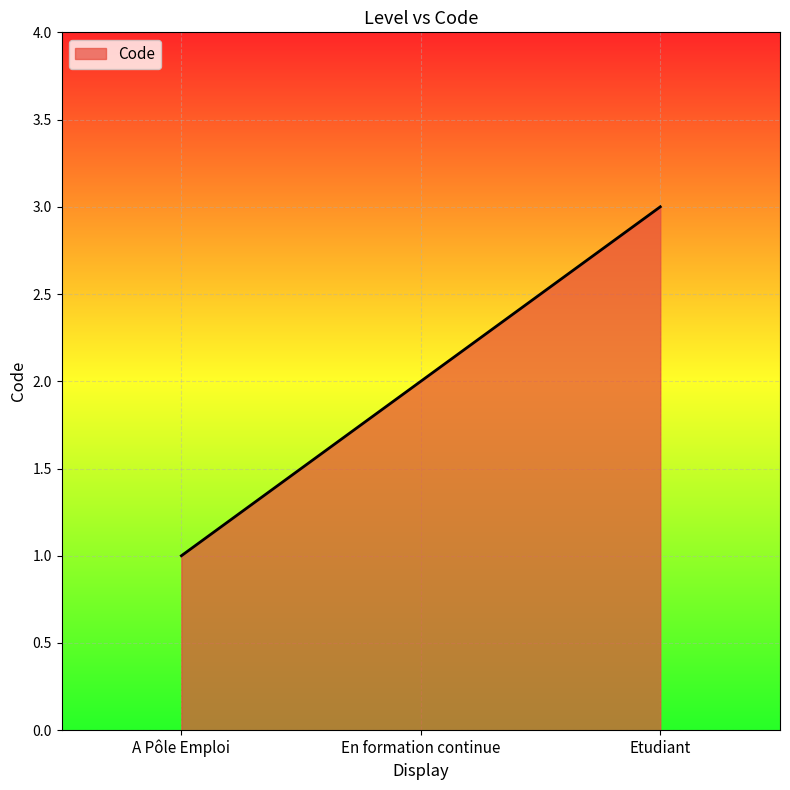

What is the change in value from En formation continue to Etudiant?

+1